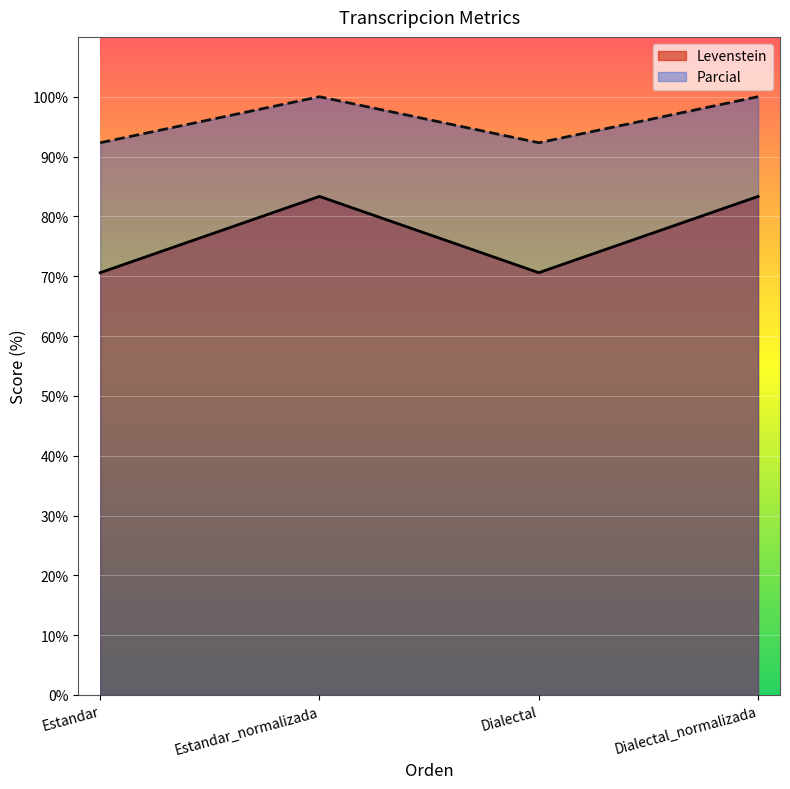

Reading left to right, what are all the values shown in this chart?

Levenstein: 70.6	83.3	70.6	83.3
Parcial: 92.3	100.0	92.3	100.0